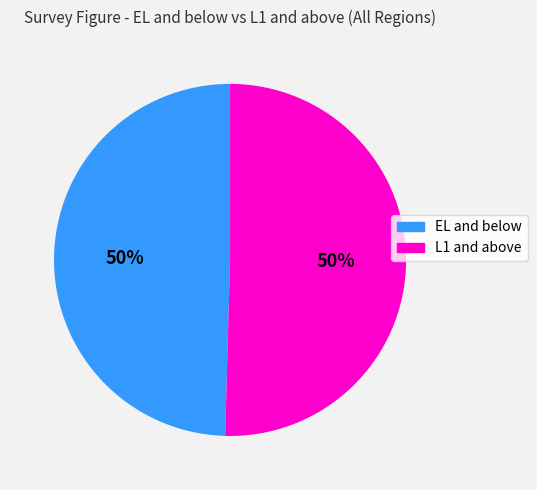

To the nearest percent, what is the average slice percentage?

50%